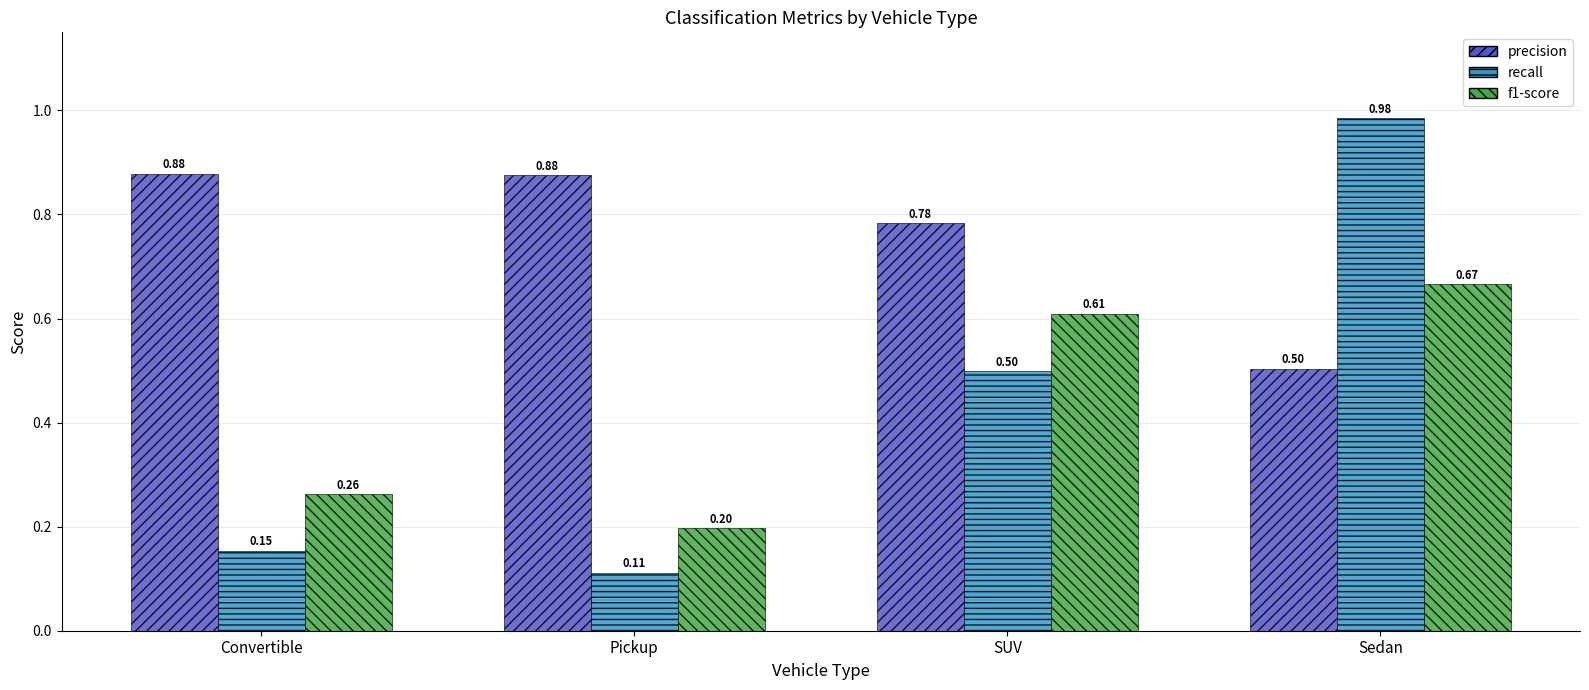

Which label corresponds to the largest value in the chart?

Sedan